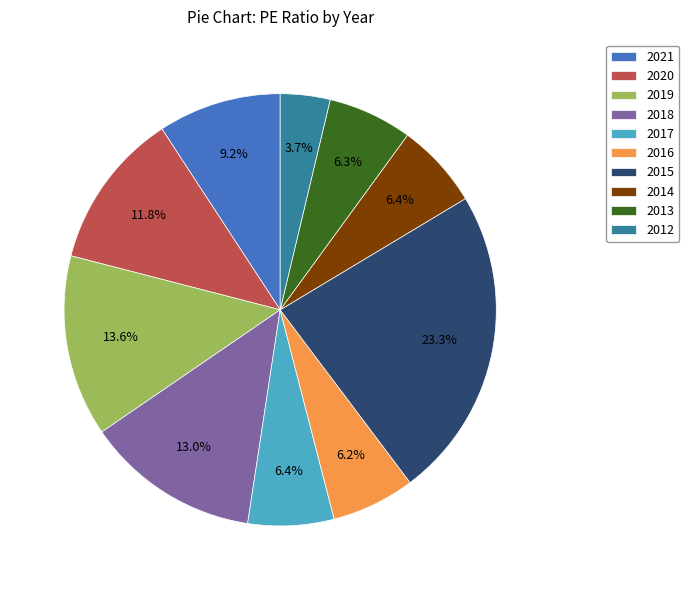

Which has a higher value, 2015 or 2021?

2015